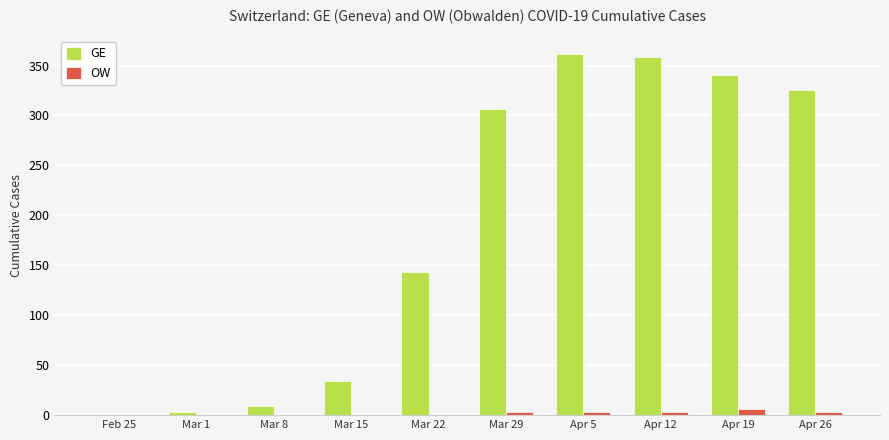

Which series has the largest total across all categories?

GE